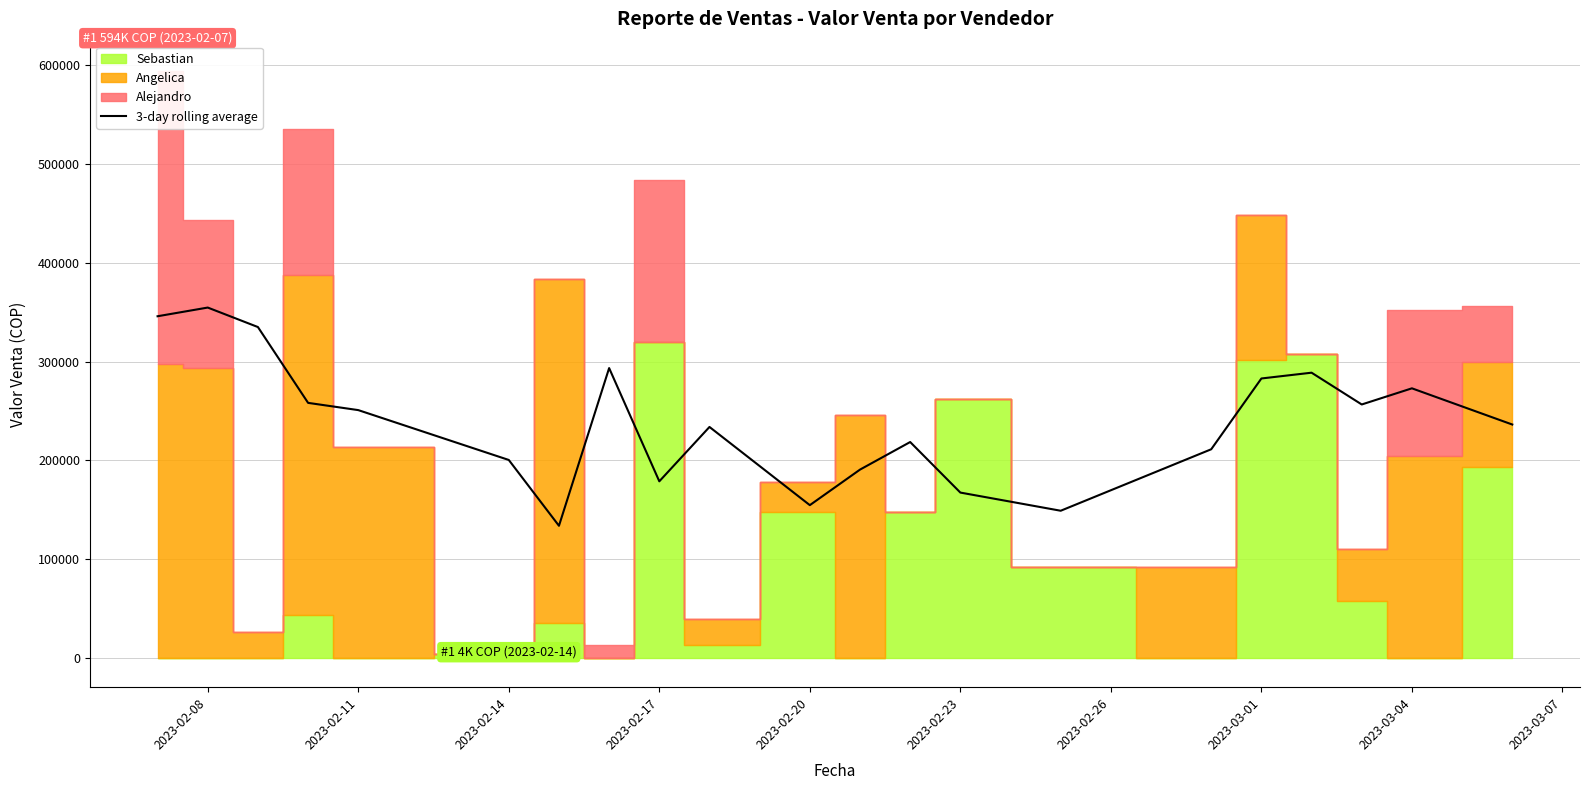

What is the highest value of the 3-day rolling average series?

354800.0